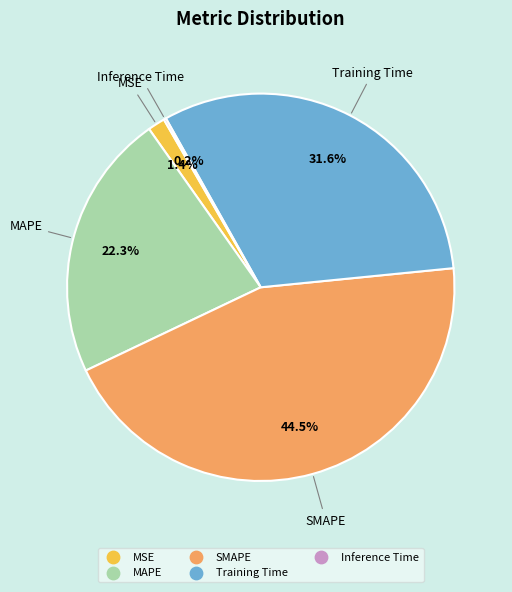

Is MSE the majority of the pie?

No